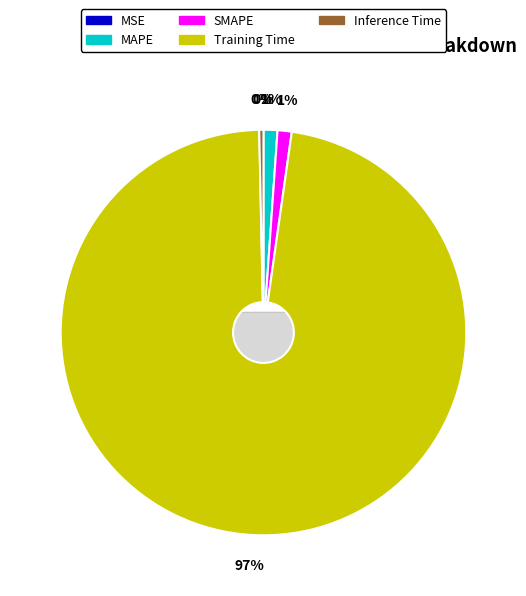

What is the largest slice in the pie chart?

Training Time